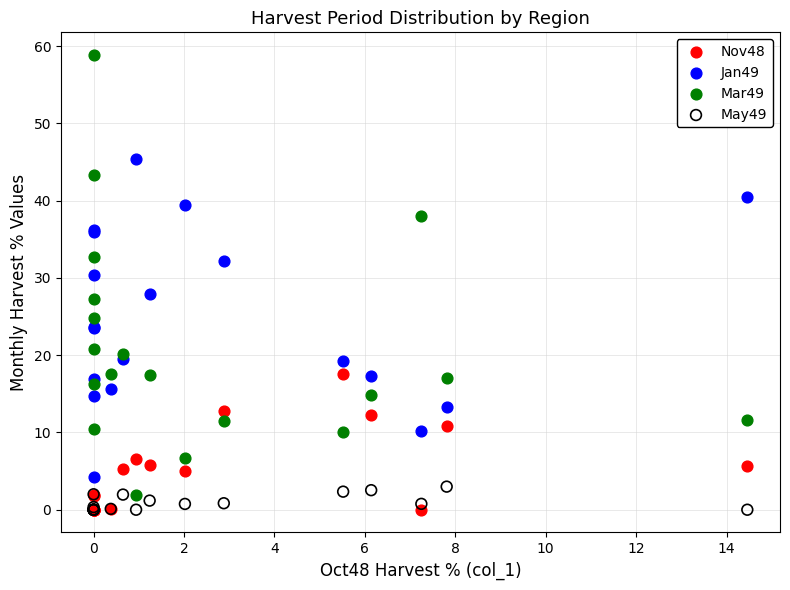

What are all the series names shown in the legend?

Nov48, Jan49, Mar49, May49